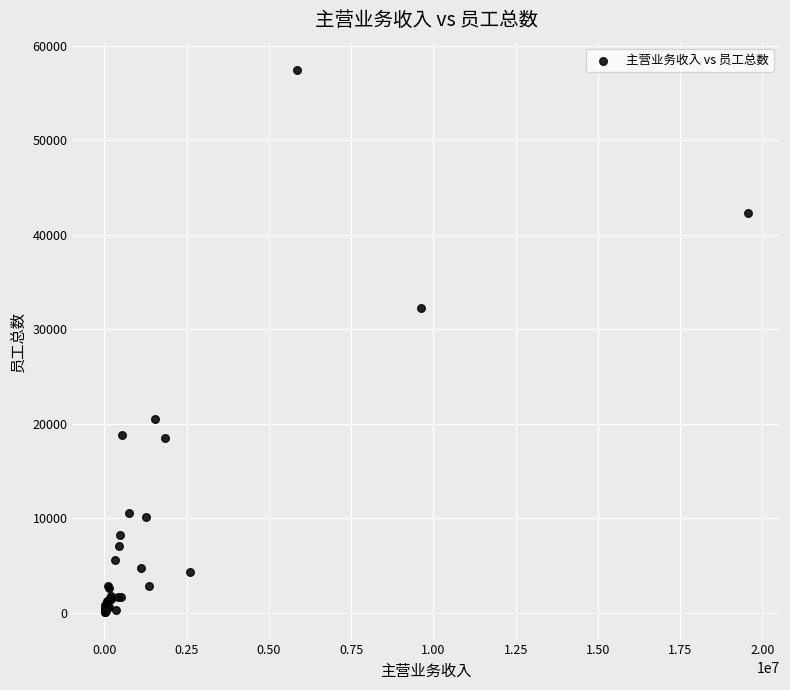

What Y value in the scatter plot is closest to 28765?

32299